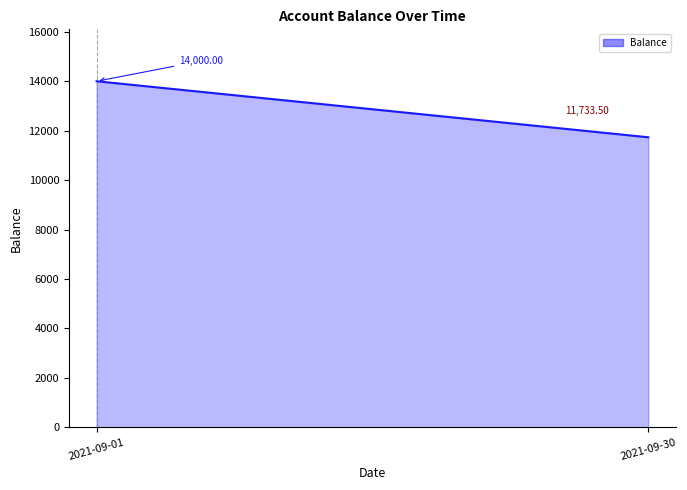

Reading left to right, list all the values displayed in this chart.

2021-09-01=14000.0	2021-09-30=11733.5